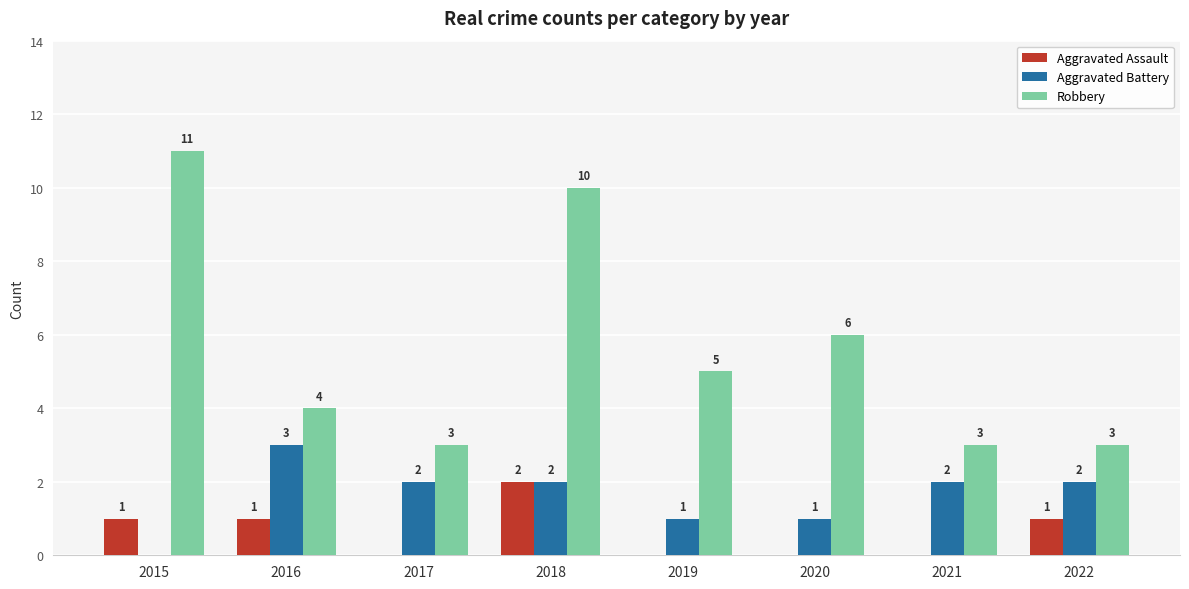

Which category has the highest value in the Robbery series?

2015